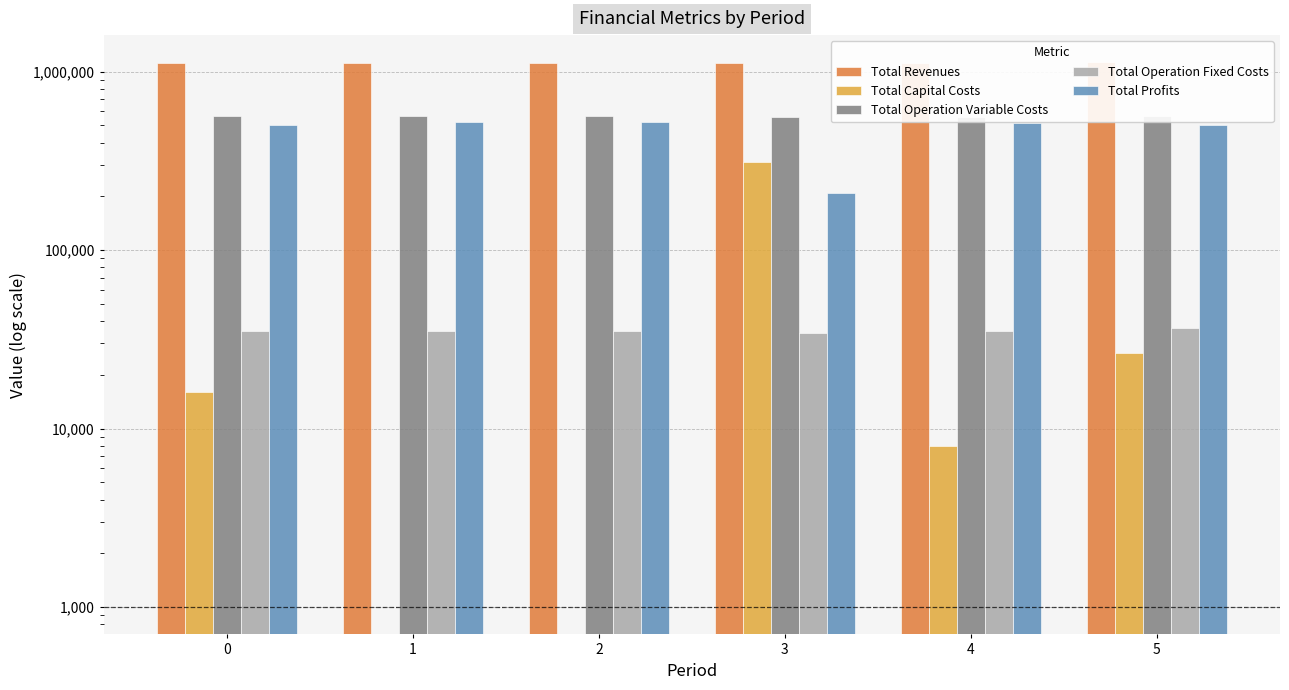

How many bars are there in total?

30